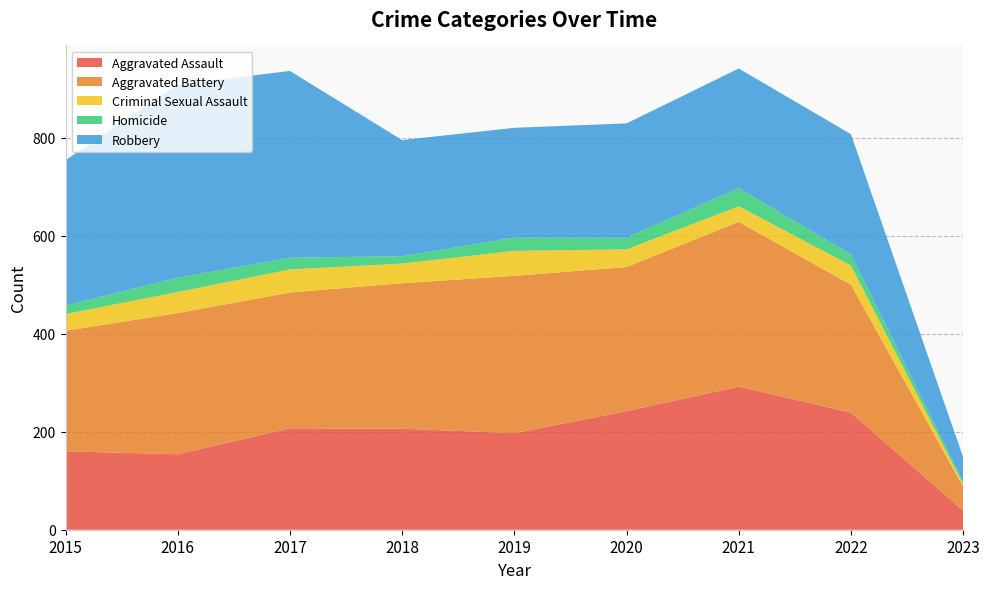

Reading left to right, what are all the values shown in this chart?

Aggravated Assault: 160	154	207	206	197	242	292	239	39
Aggravated Battery: 246	288	277	297	321	294	336	261	49
Criminal Sexual Assault: 34	43	47	40	51	36	32	39	5
Homicide: 17	29	24	15	27	24	37	23	5
Robbery: 297	394	381	237	224	233	244	245	50